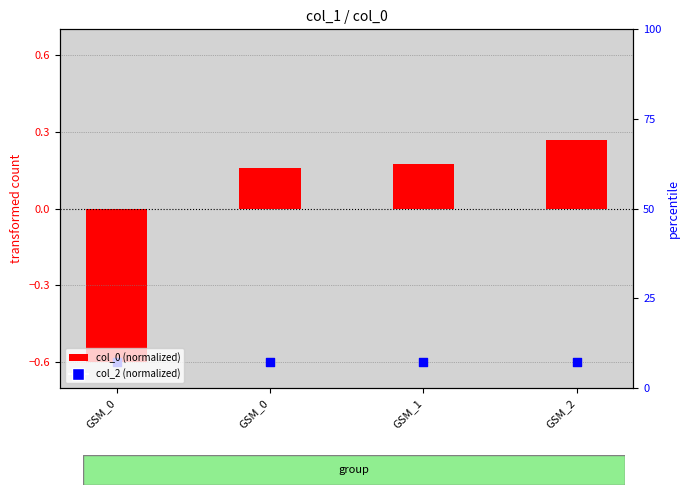

Which series has the widest spread of Y values?

col_0 (normalized)